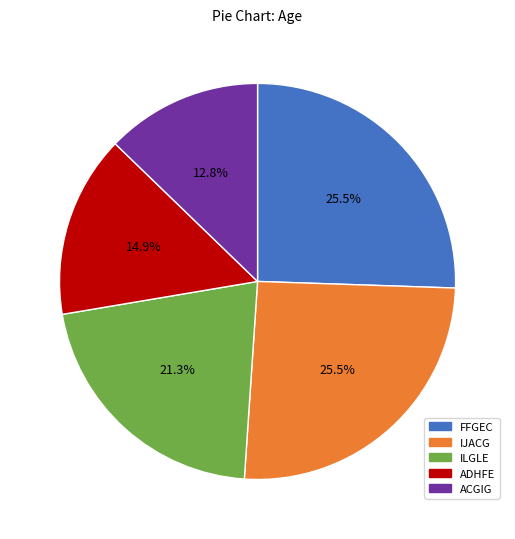

How much of the chart is everything except FFGEC?

74.5%